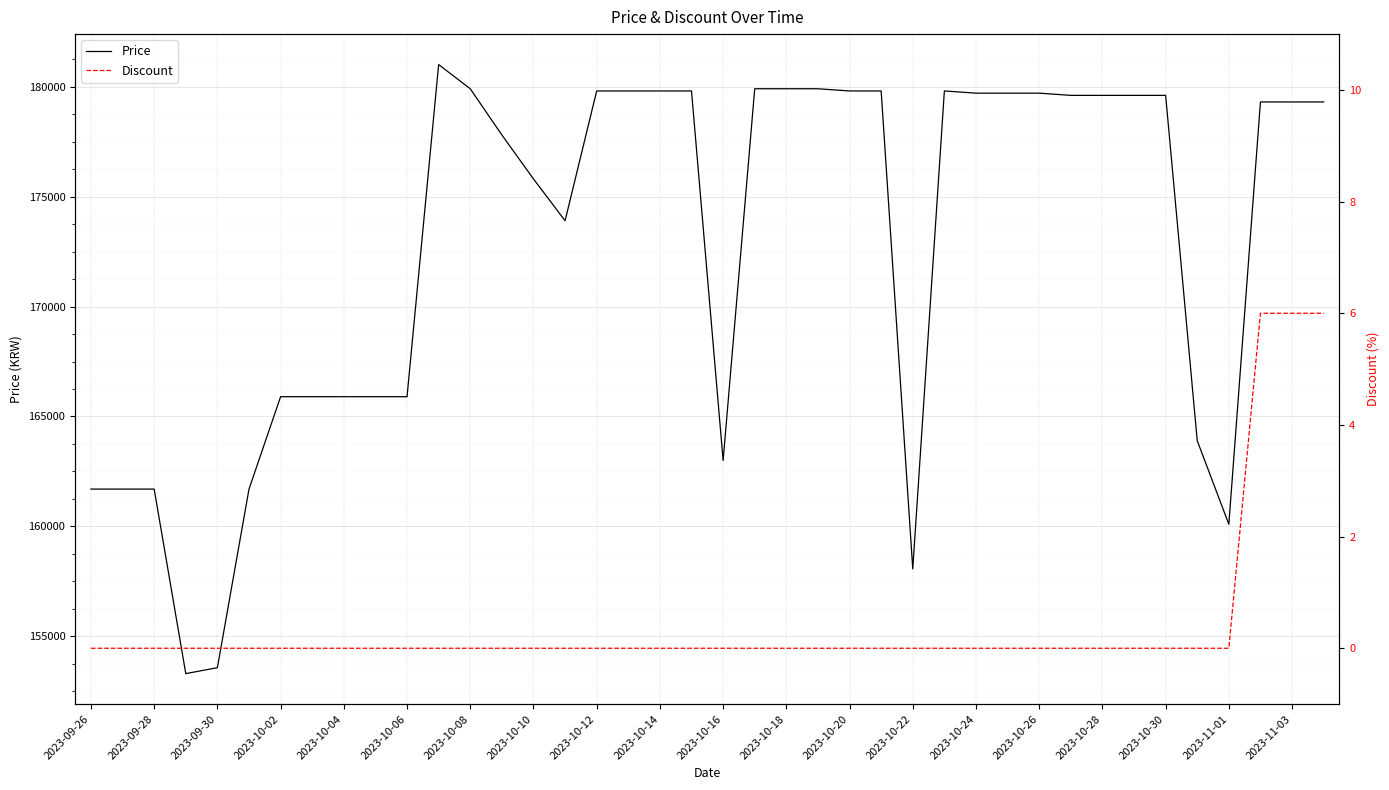

The Price series shows 179800 at 25. True or false?

True